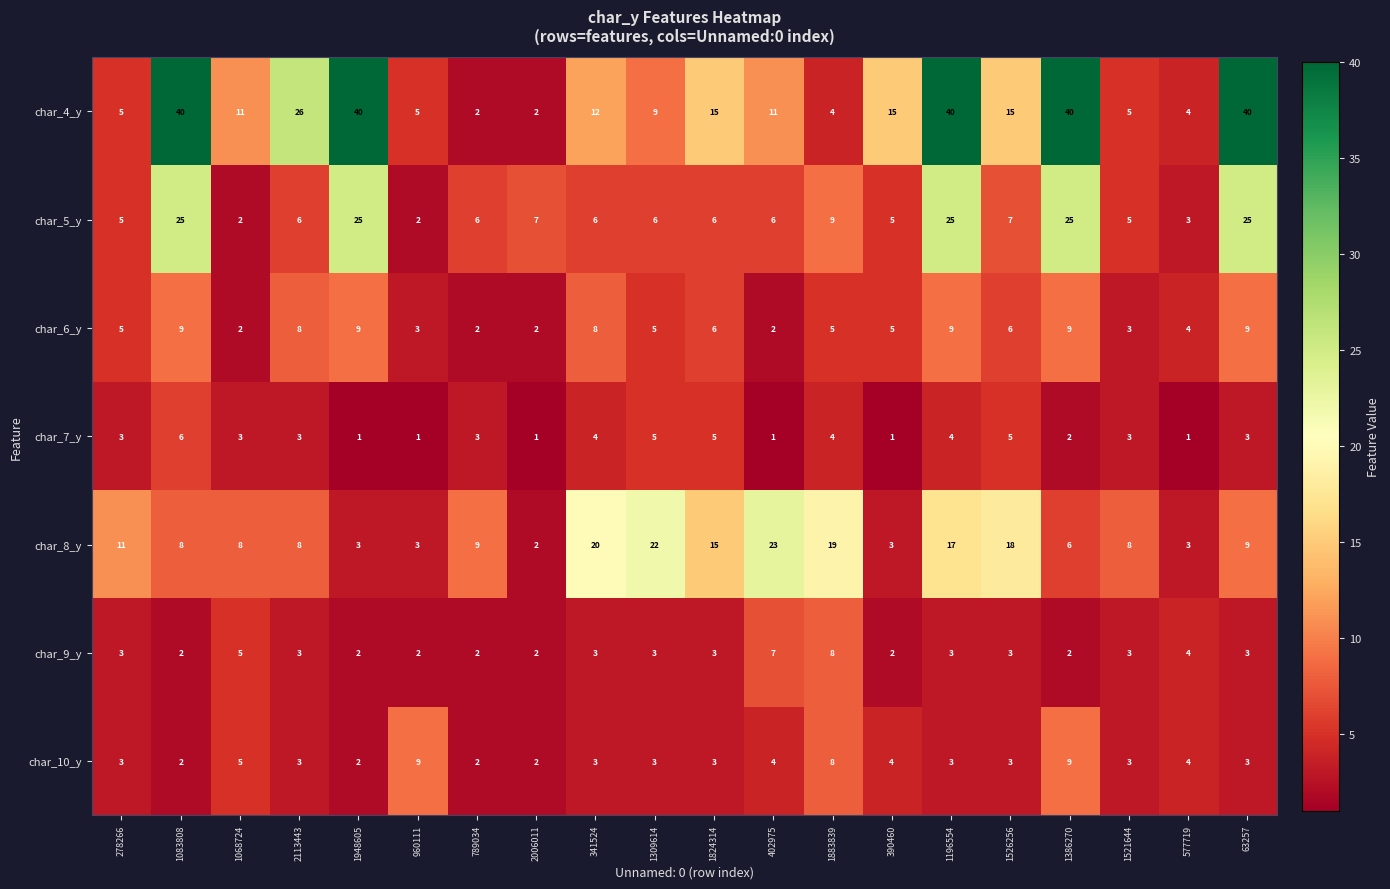

What is the sum of the char_5_y values at 63257 and 390460?

30